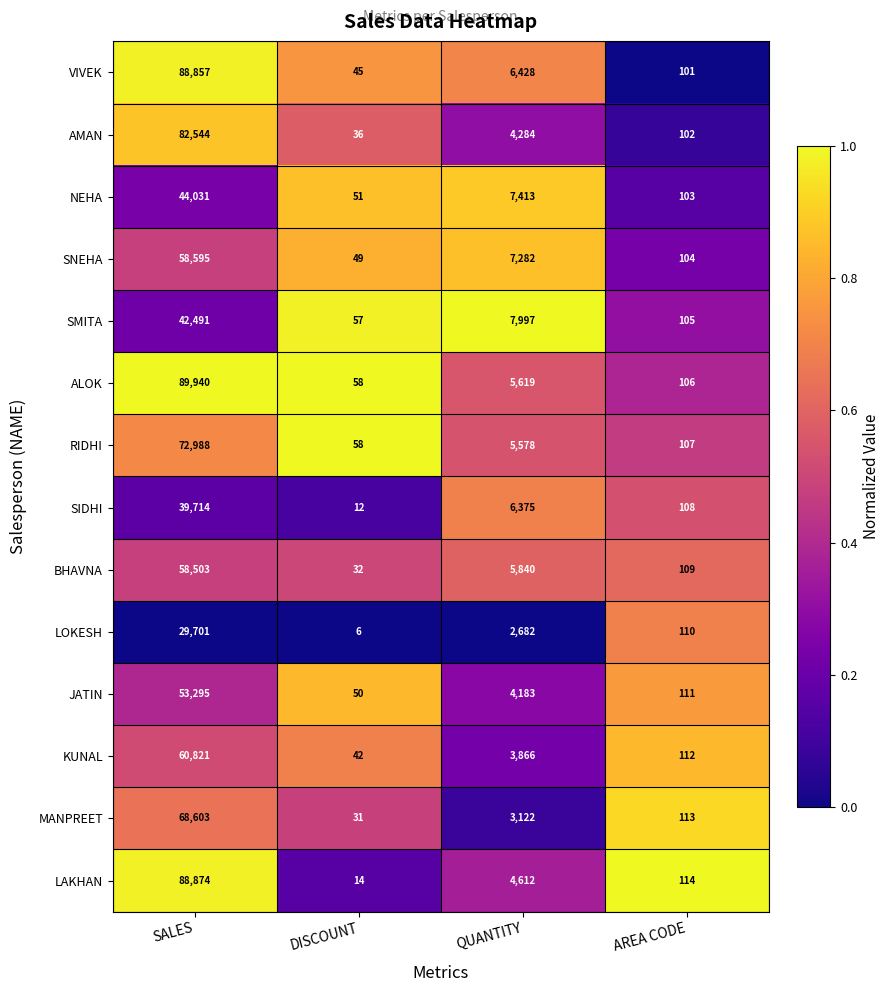

Which category has the highest value in the ALOK series?

SALES